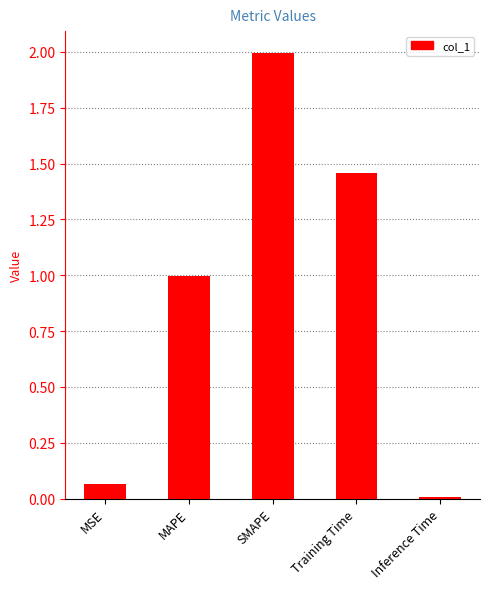

Rank the categories by value from lowest to highest.

Inference Time, MSE, MAPE, Training Time, SMAPE